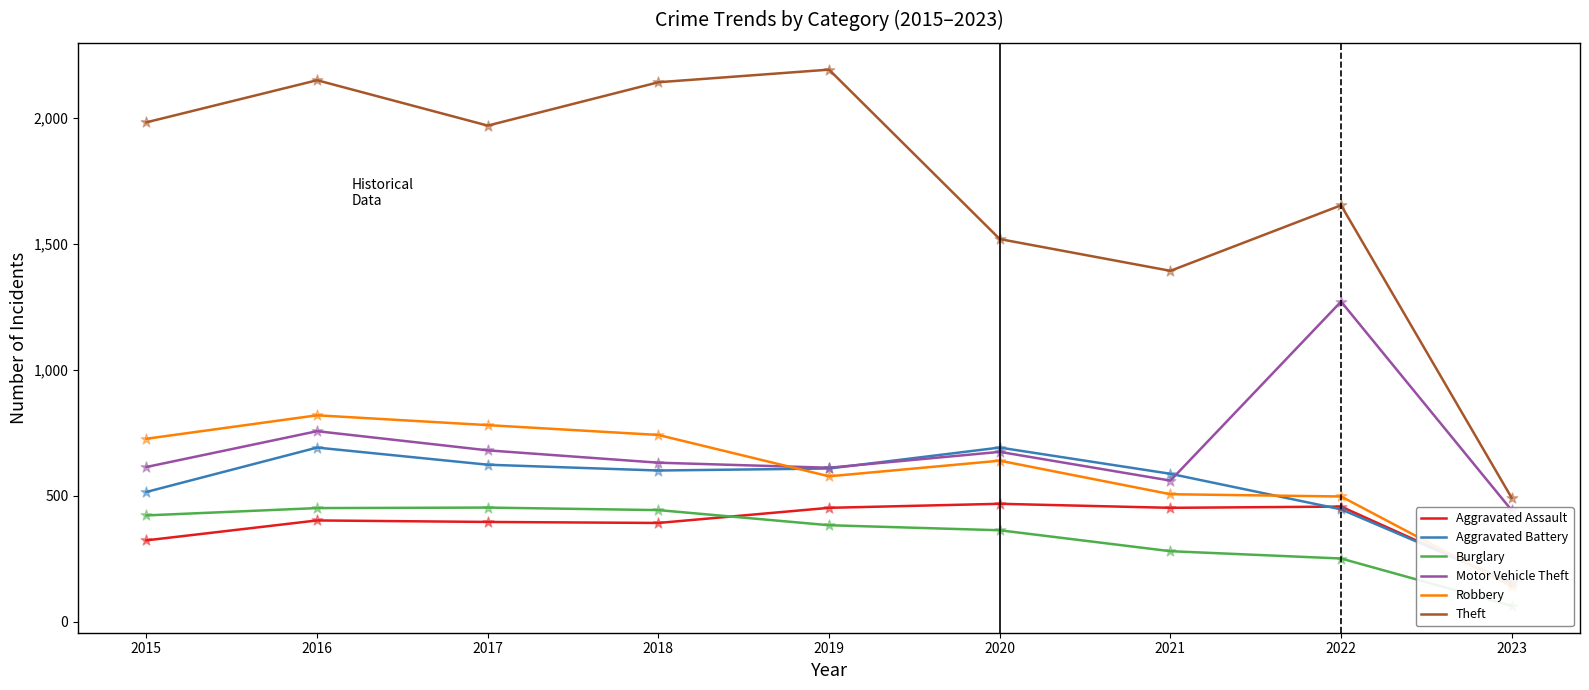

Which series has the largest total across all categories?

Theft